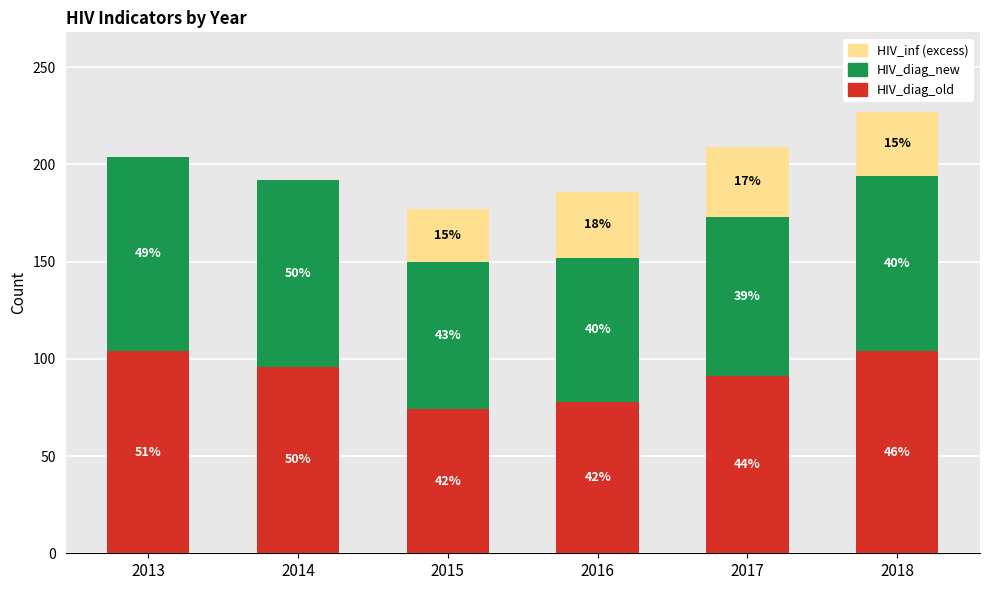

True or false: HIV_diag_new has a value of 76 at 2015.

True